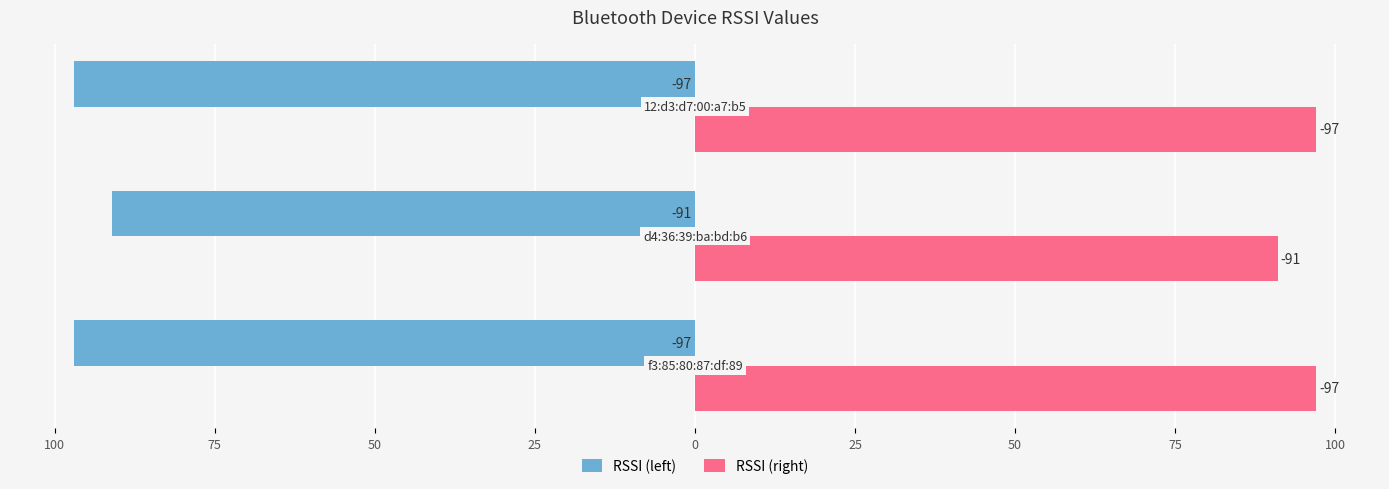

Rank the series by their maximum value, from lowest to highest.

RSSI (left), RSSI (right)